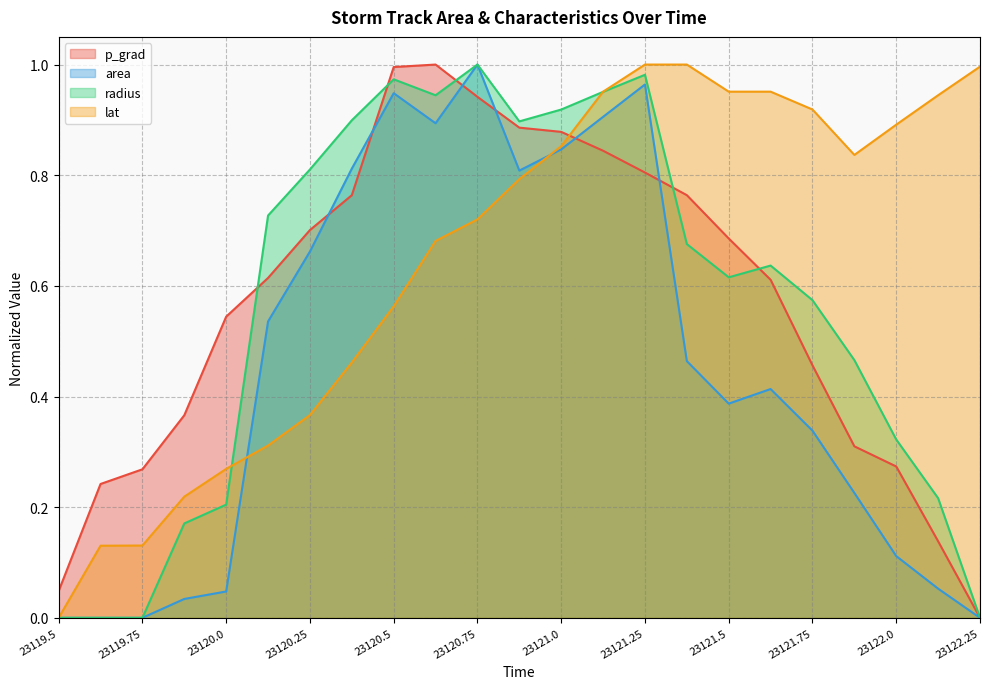

Is it true that radius equals 1.1 at 23120.25?

False